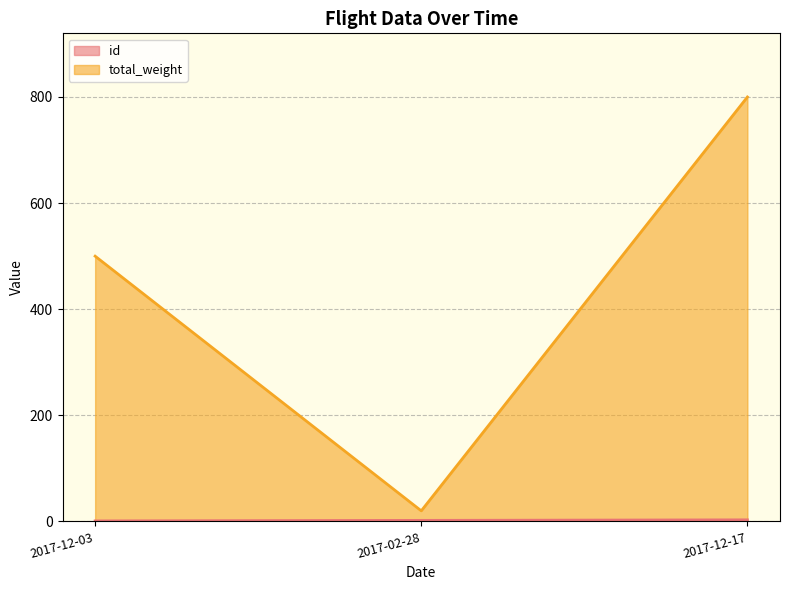

What is the average value of the id series?

2